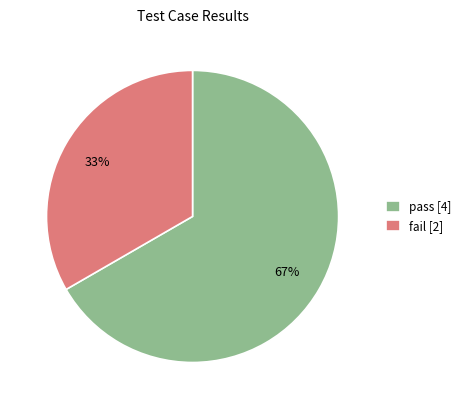

Which slice is the smallest?

fail